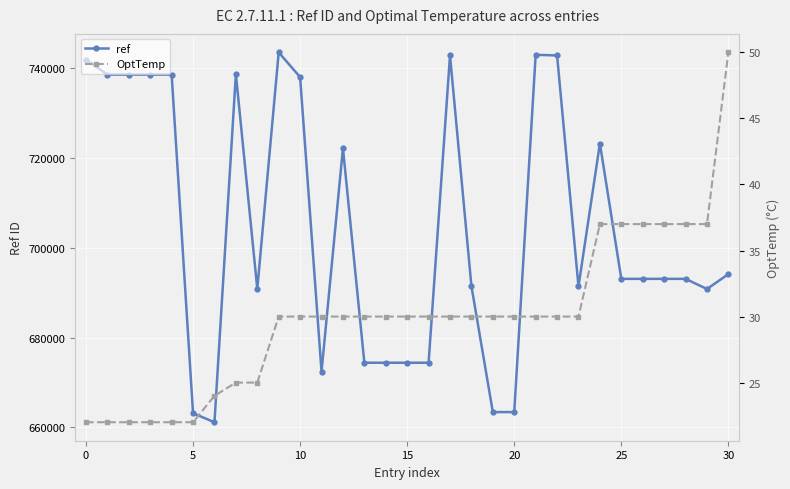

How many data points in ref are above 693078?

14